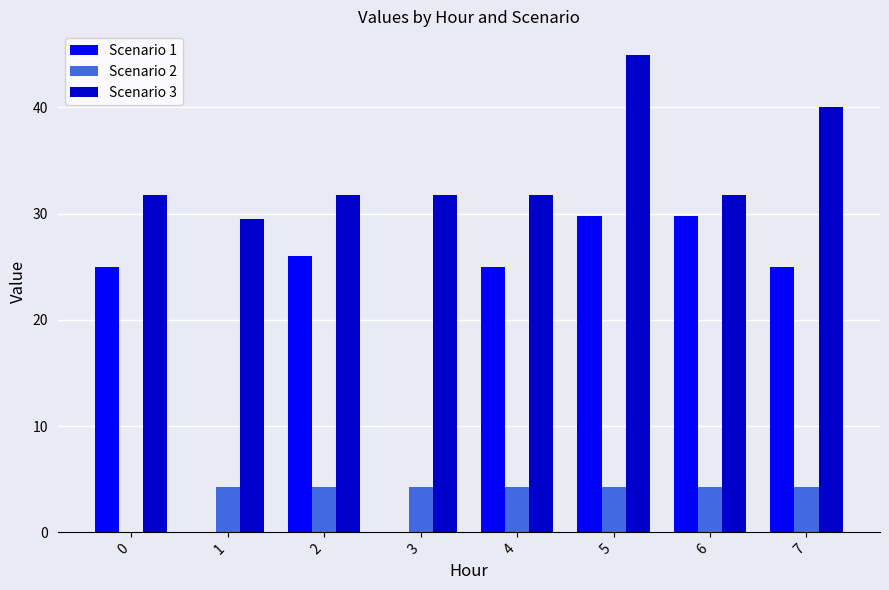

What is the sum of all Scenario 1 values?

160.4